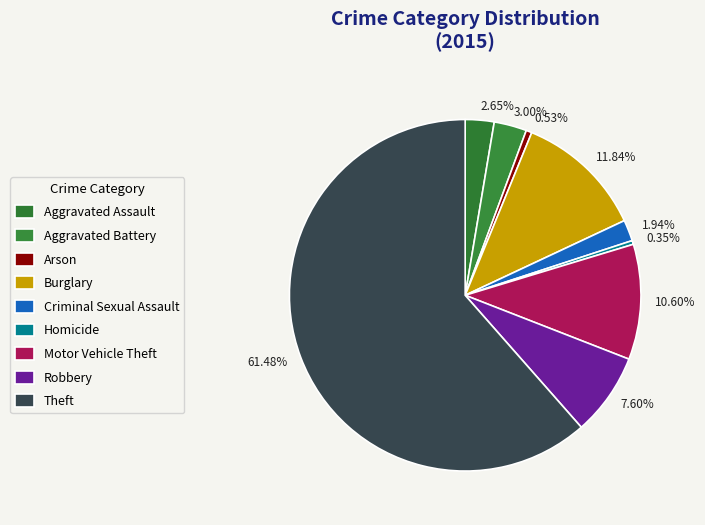

Does Theft account for over 50% of the chart?

Yes